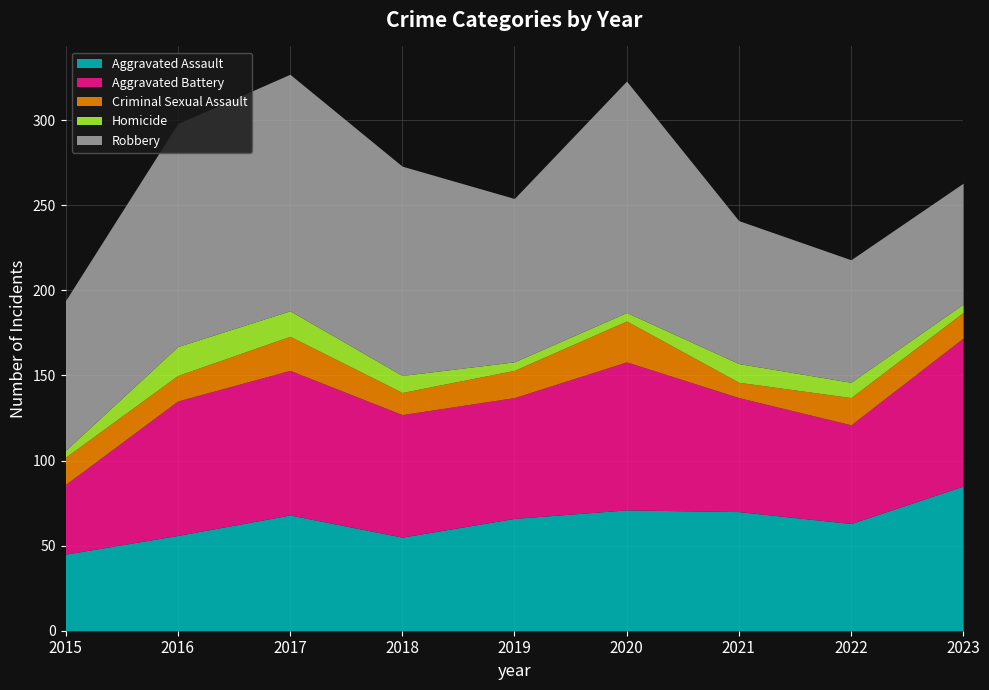

At which label does Homicide reach its minimum?

2015